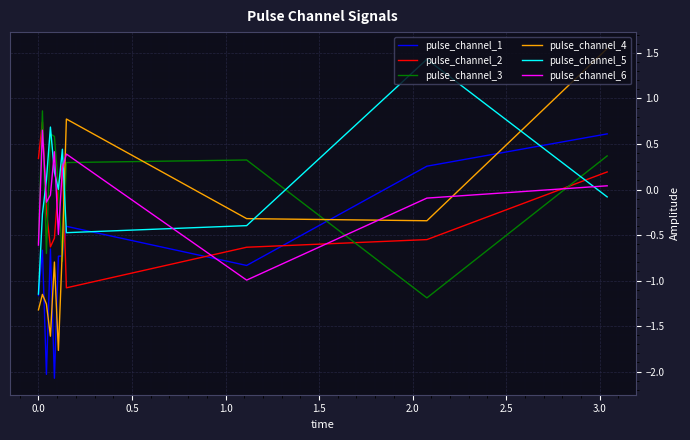

Which series has the widest spread of values?

pulse_channel_4